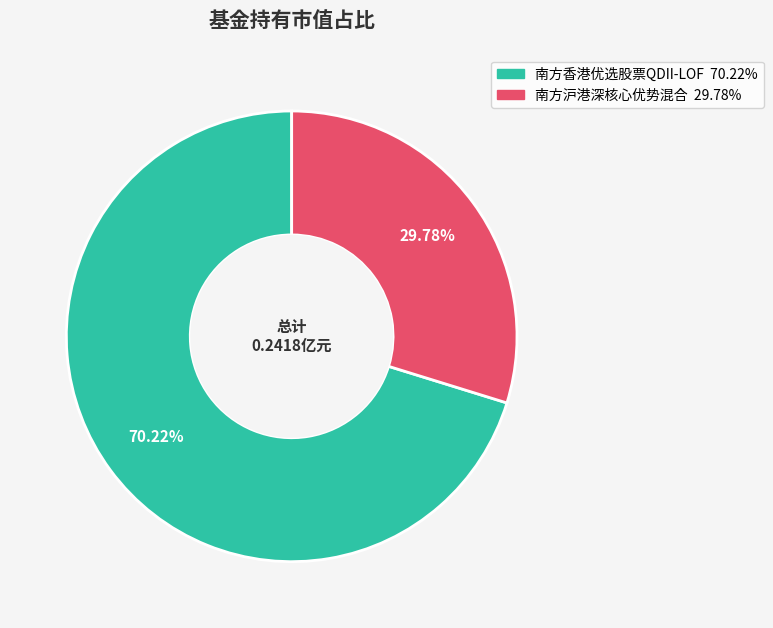

Which has a higher value, 南方沪港深核心优势混合 or 南方香港优选股票QDII-LOF?

南方香港优选股票QDII-LOF